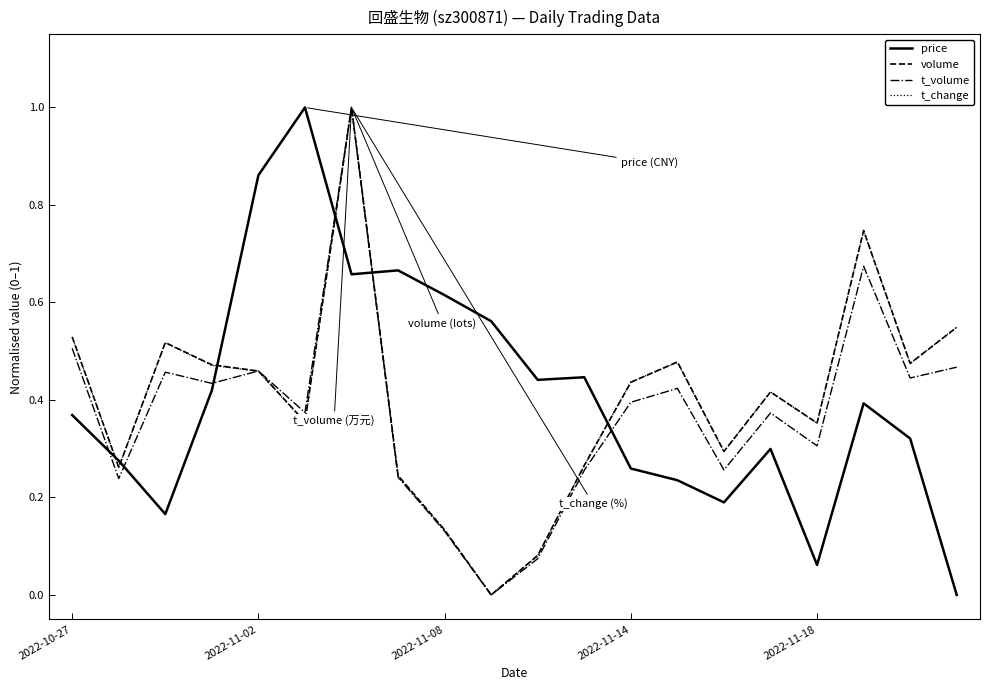

Count the number of data series in this chart.

4